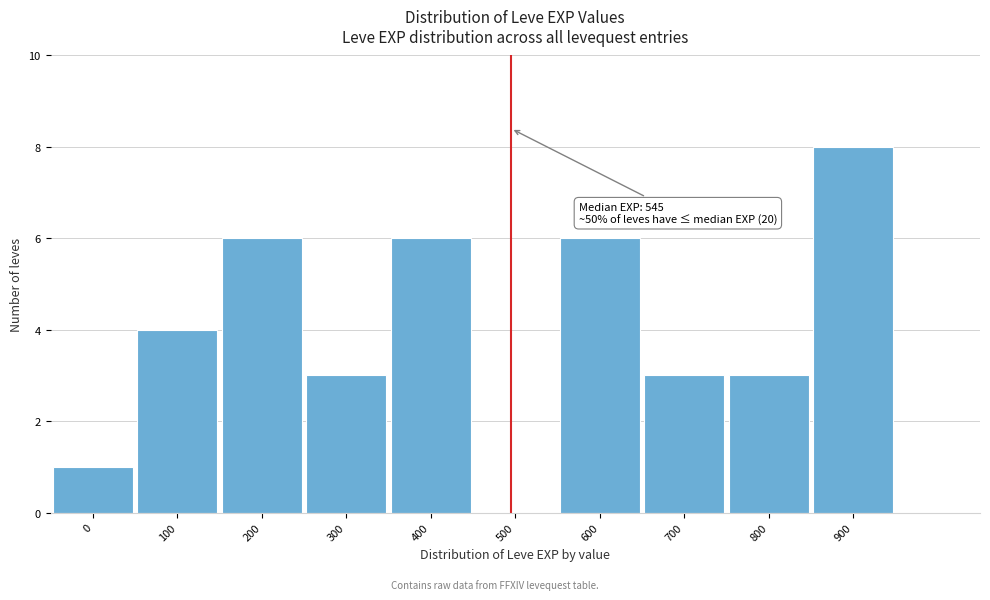

Reading right to left, extract all data points from this chart.

900=8	800=3	700=3	600=6	500=0	400=6	300=3	200=6	100=4	0=1